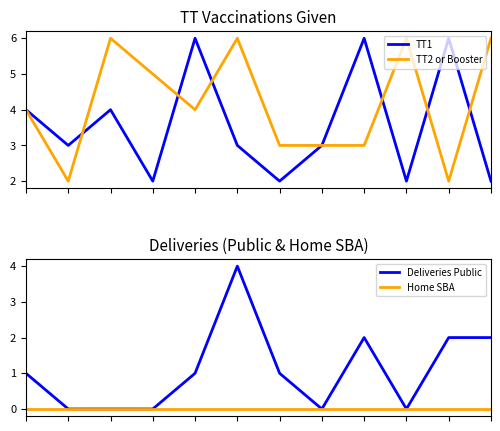

Rank the series by their maximum value, from highest to lowest.

TT1, TT2 or Booster, Deliveries Public, Home SBA